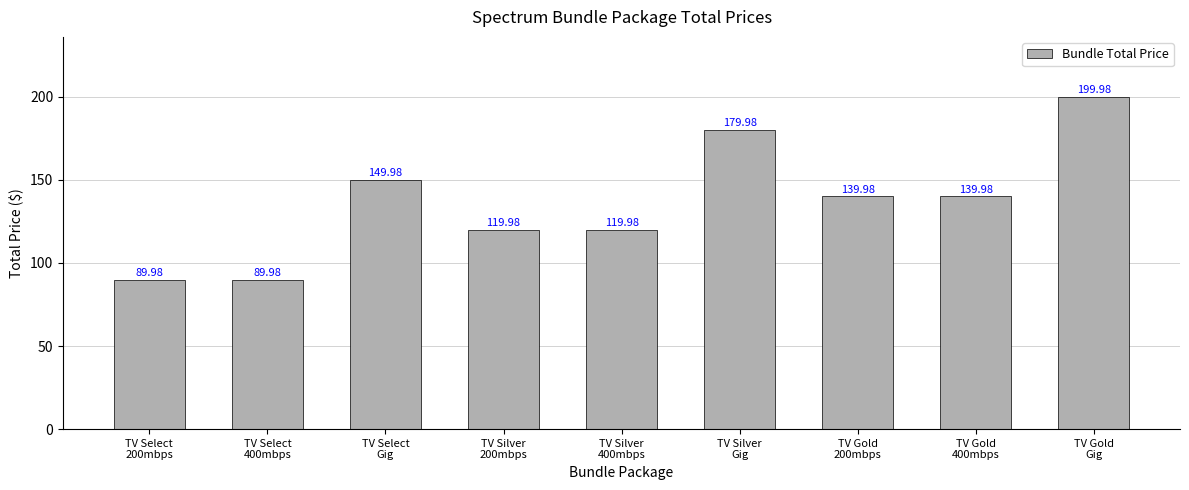

How many distinct data groups are displayed?

1